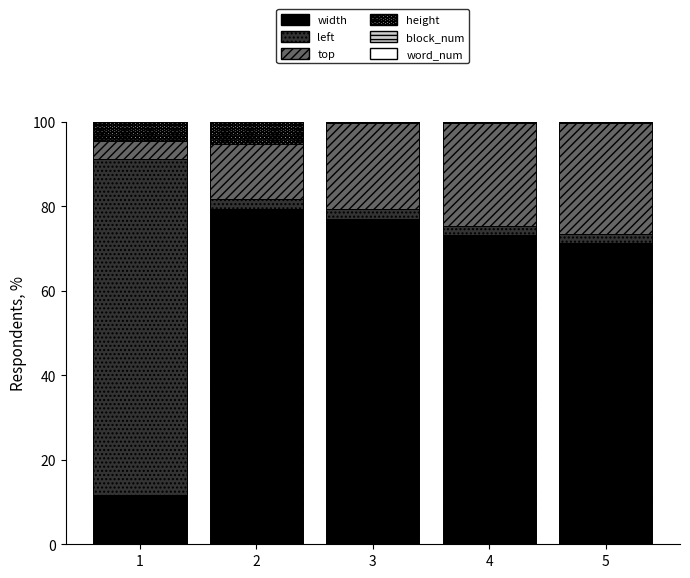

The width series shows 73.1 at 4. True or false?

True